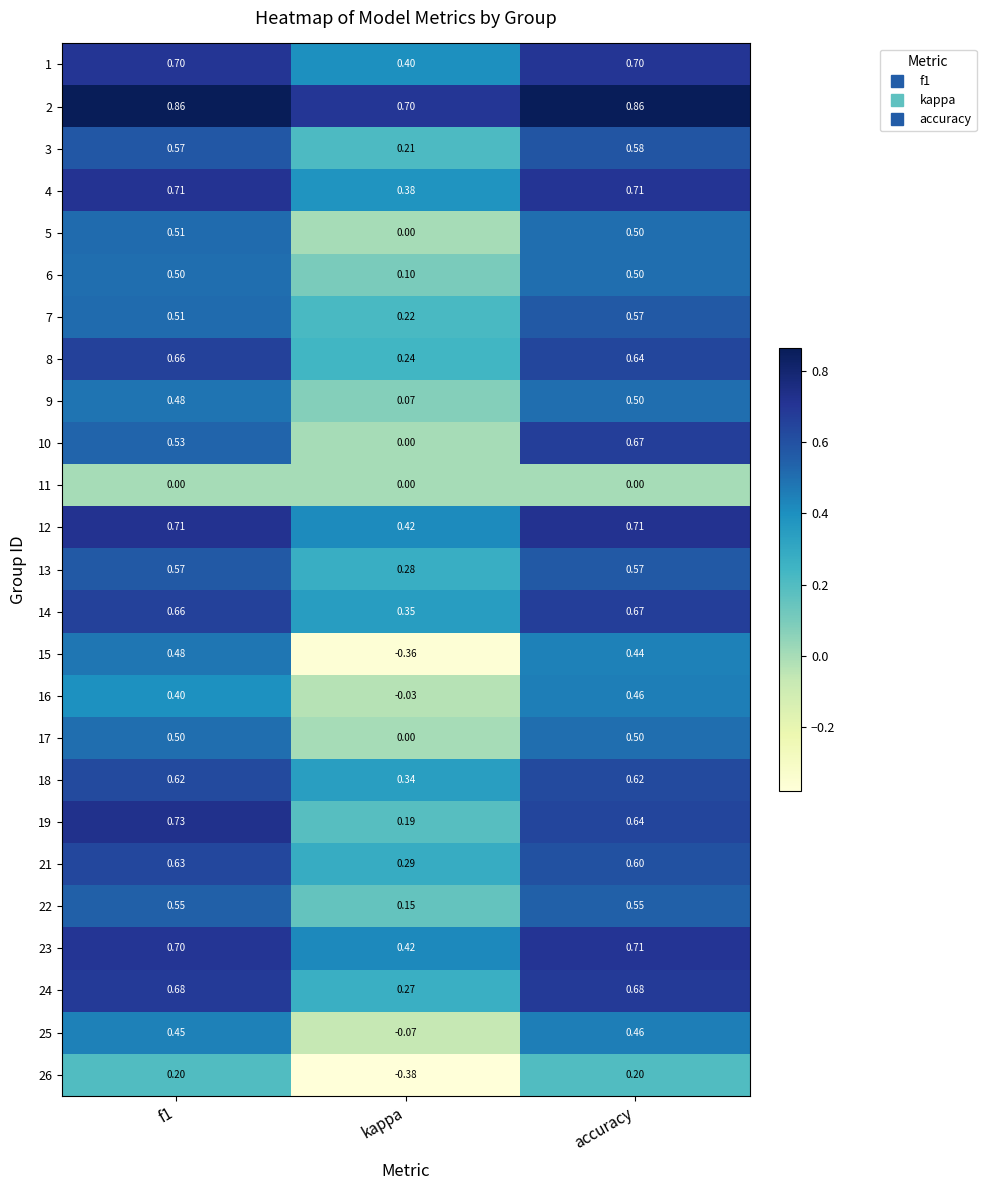

Which category has the highest value in the 16 series?

accuracy